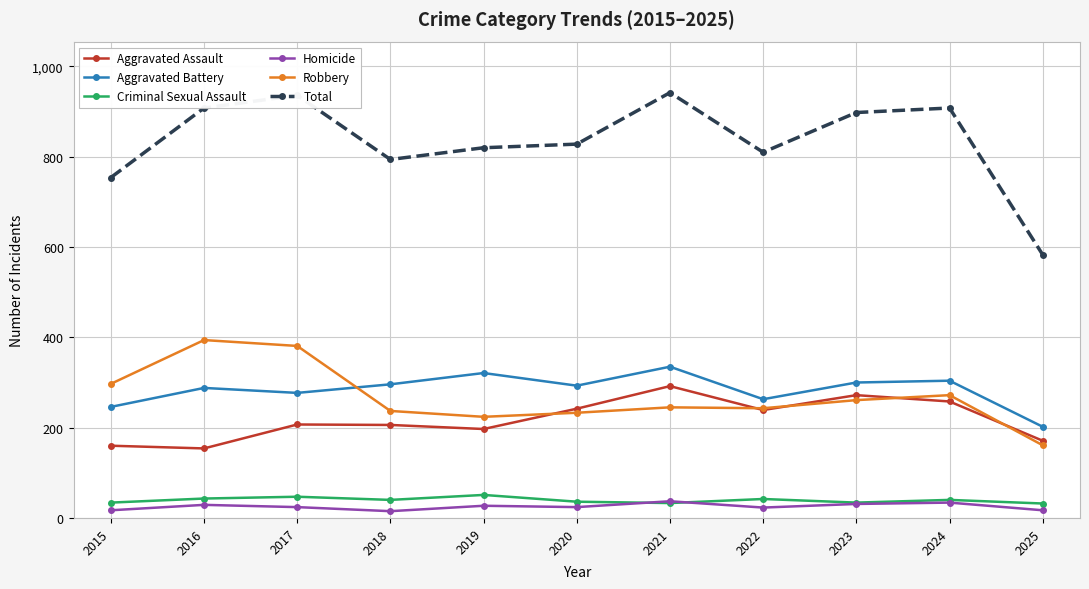

At which label does Total first exceed 828?

2016